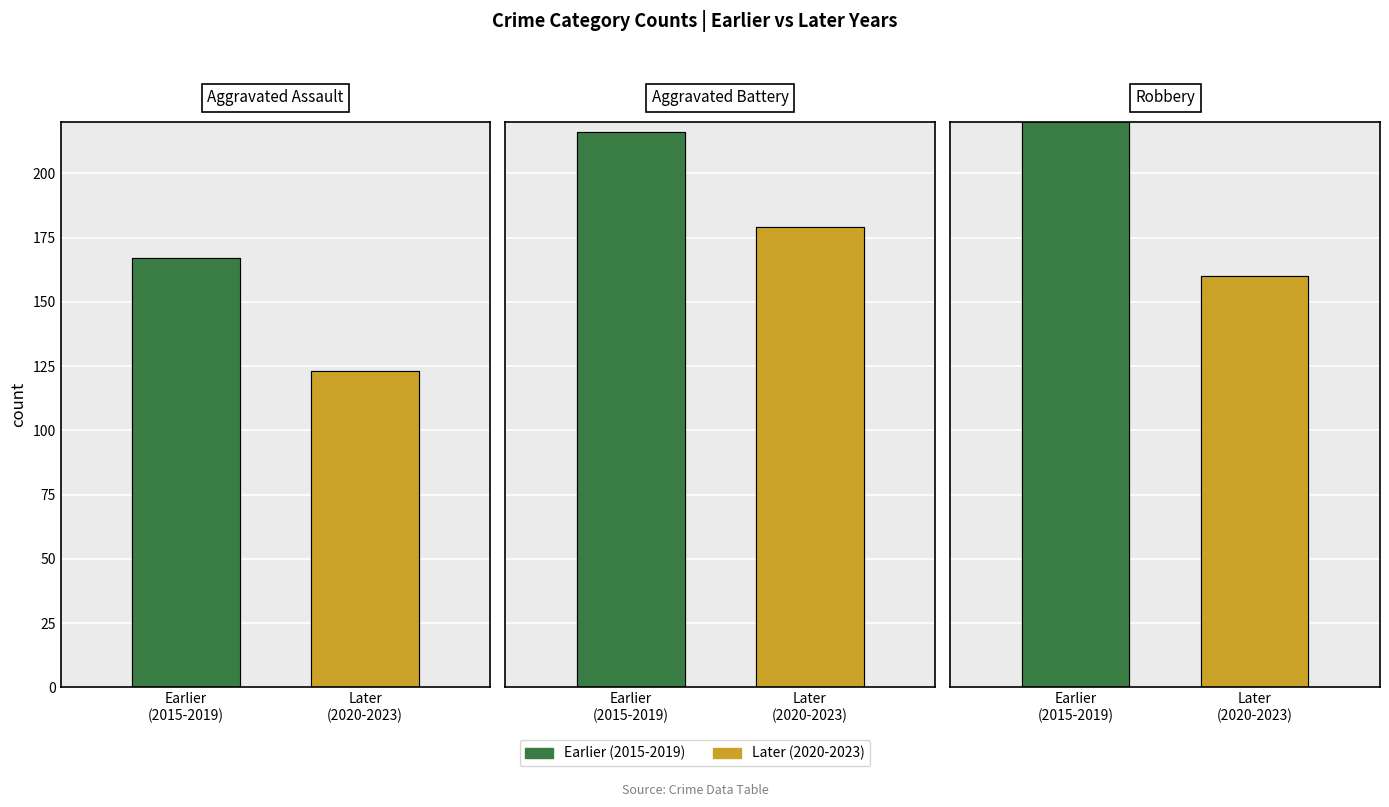

Reading left to right, what are all the values shown in this chart?

Aggravated Assault: Earlier
(2015-2019)=167	Later
(2020-2023)=123
Aggravated Battery: Earlier
(2015-2019)=216	Later
(2020-2023)=179
Robbery: Earlier
(2015-2019)=259	Later
(2020-2023)=160